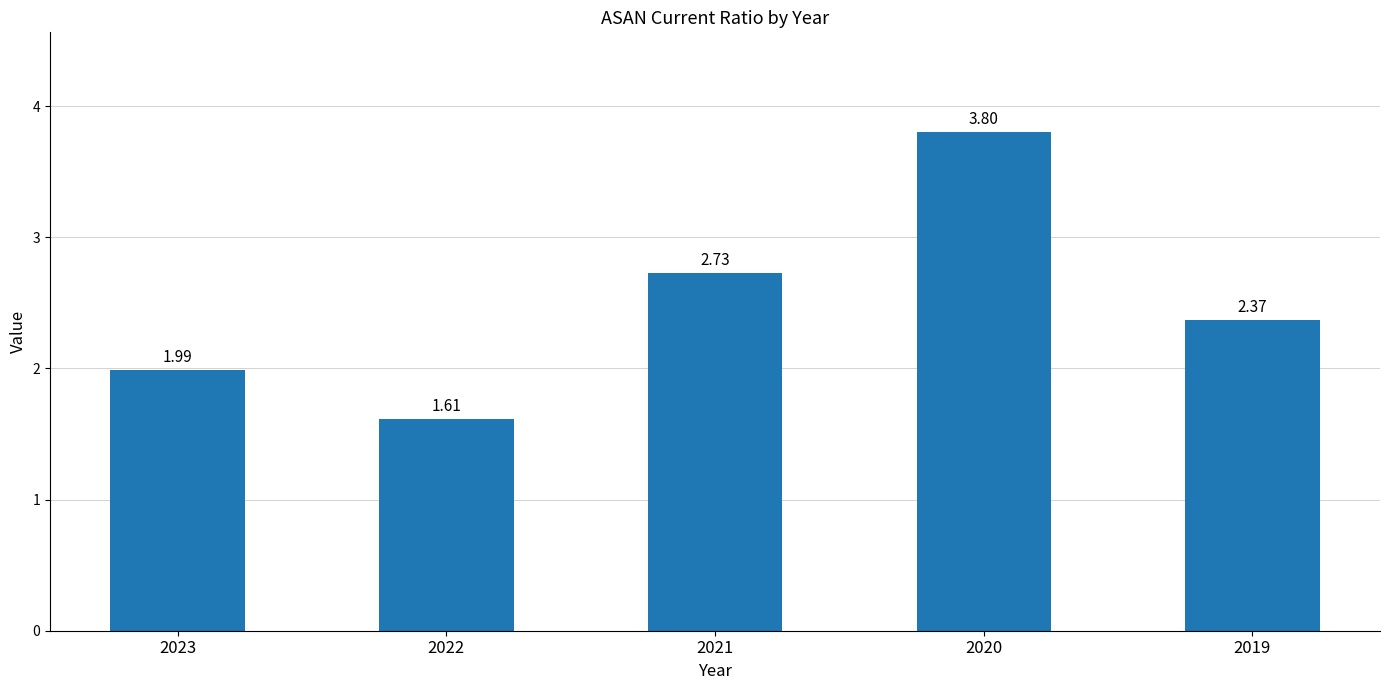

Between 2019 and 2021, which is larger?

2021